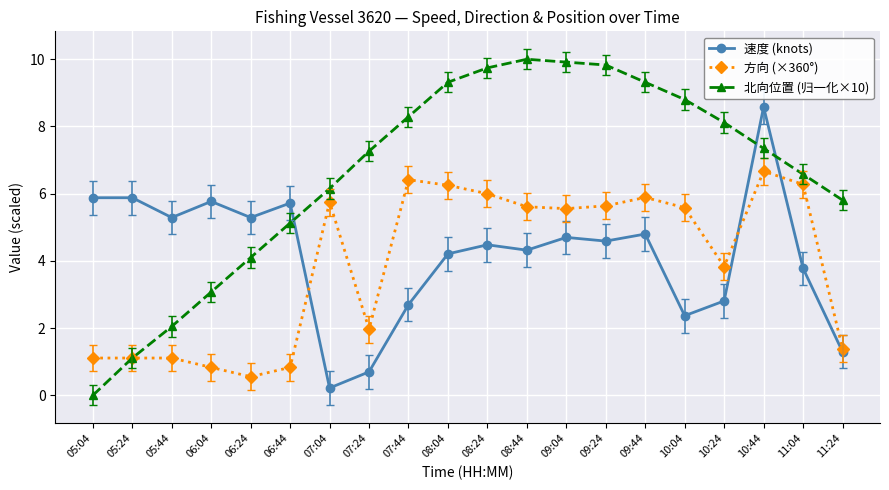

Which series has the largest total across all categories?

北向位置 (归一化×10)